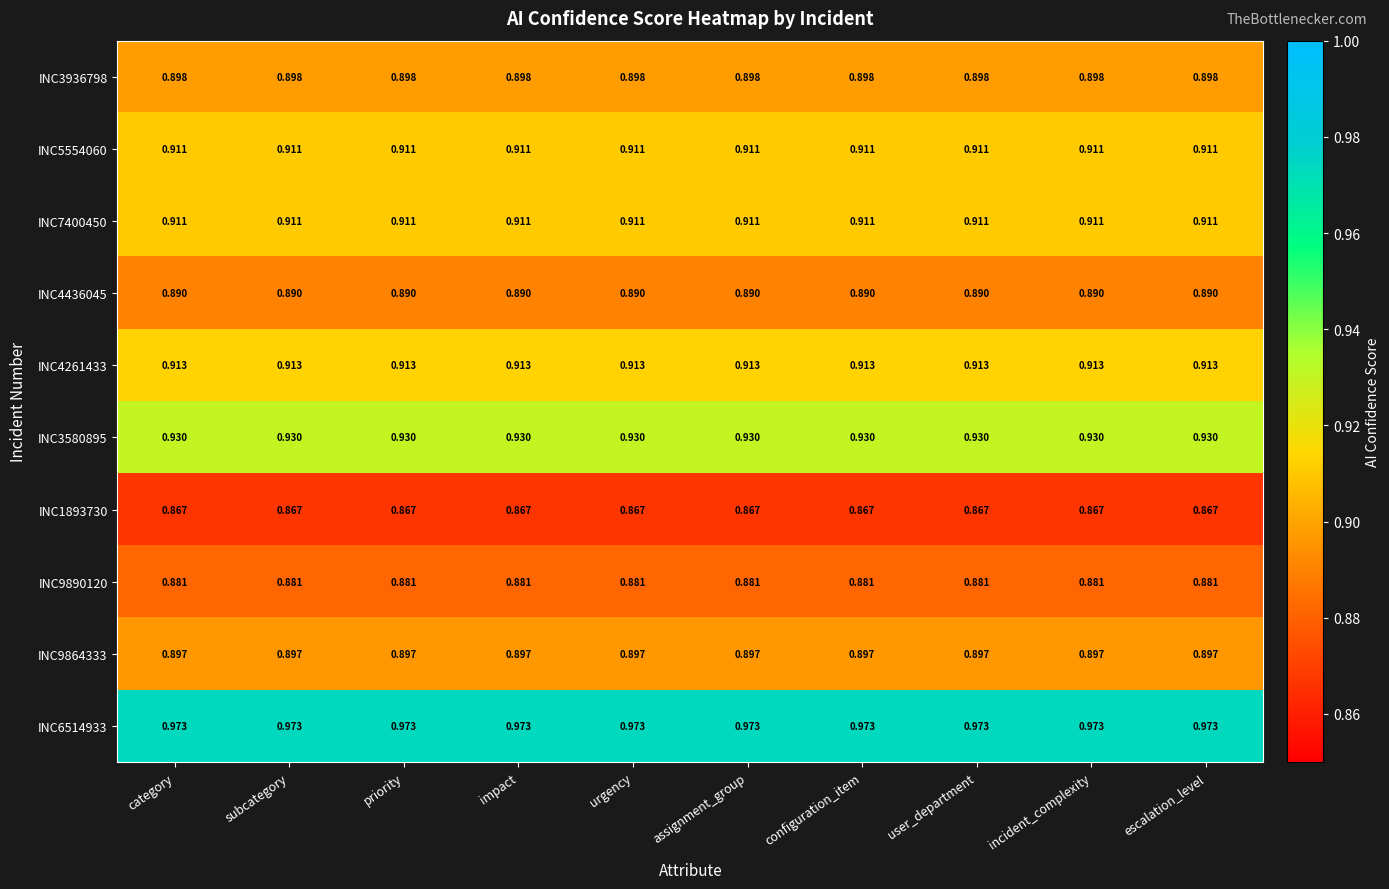

Is the value of INC4261433 at configuration_item greater than the value of INC1893730 at subcategory?

Yes